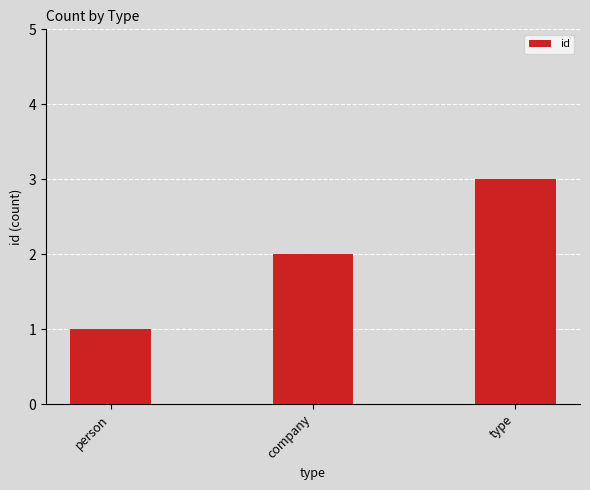

What is the ratio of the value at company to the value at type?

0.7